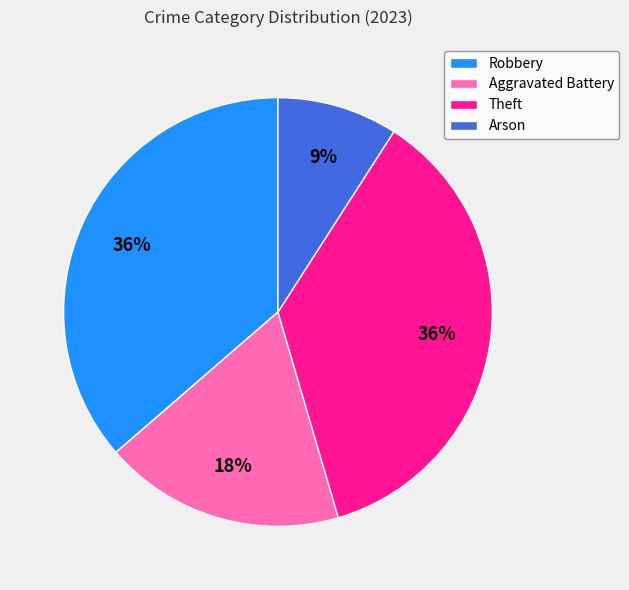

How many slices are in this pie chart?

4